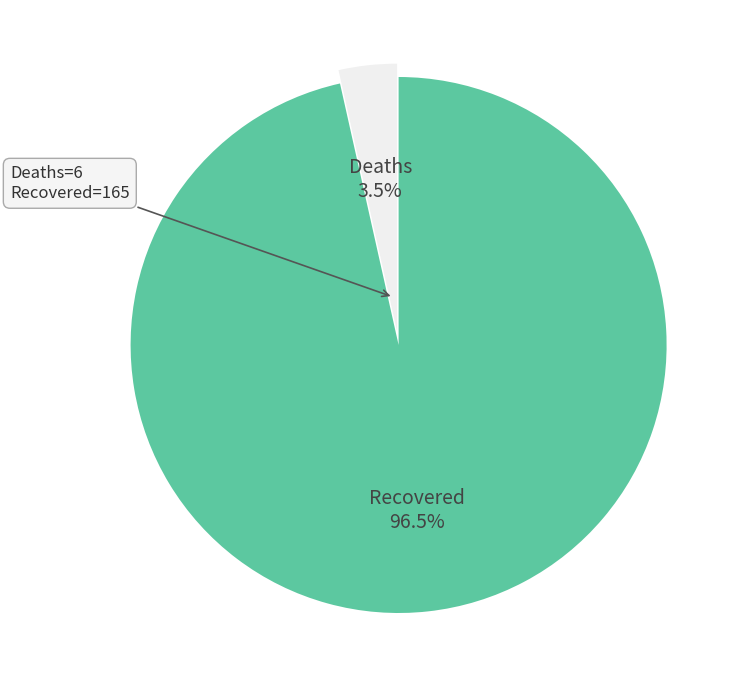

Count the number of slices in the pie.

2